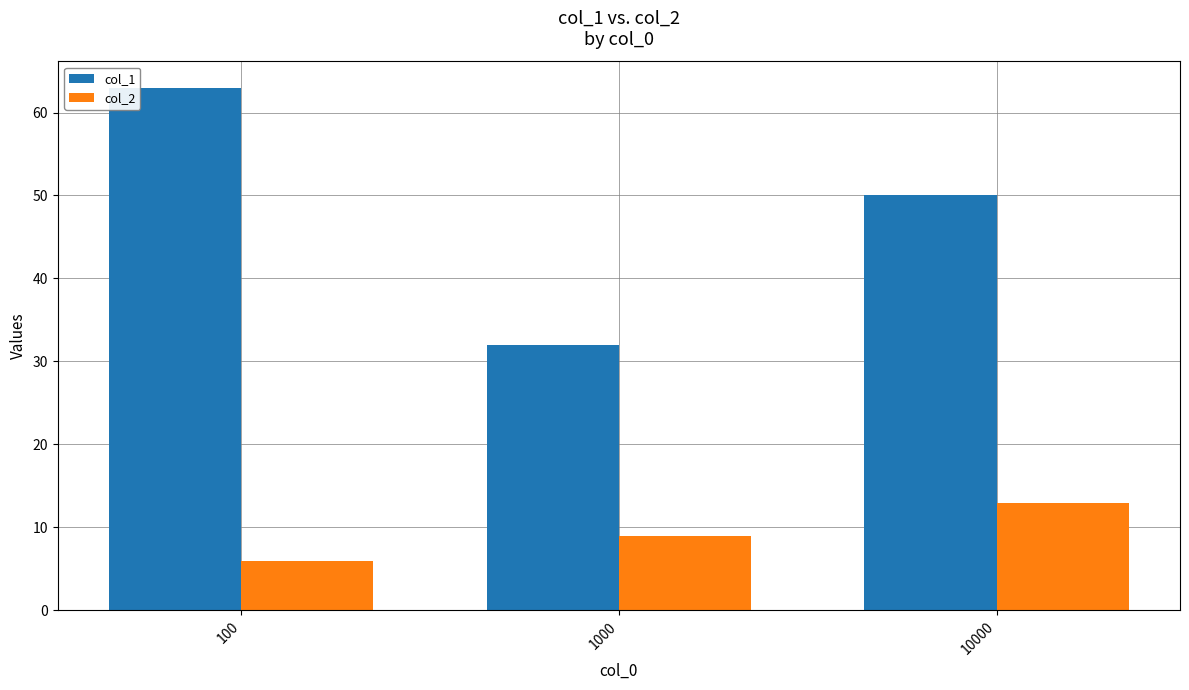

What are all the series names shown in the legend?

col_1, col_2